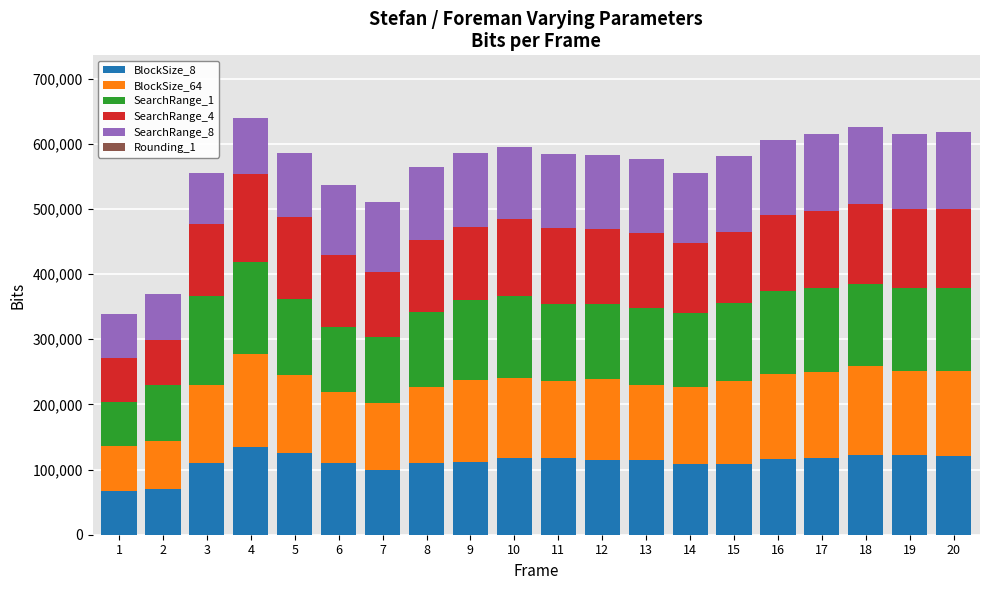

What is the minimum value for BlockSize_8?

67747